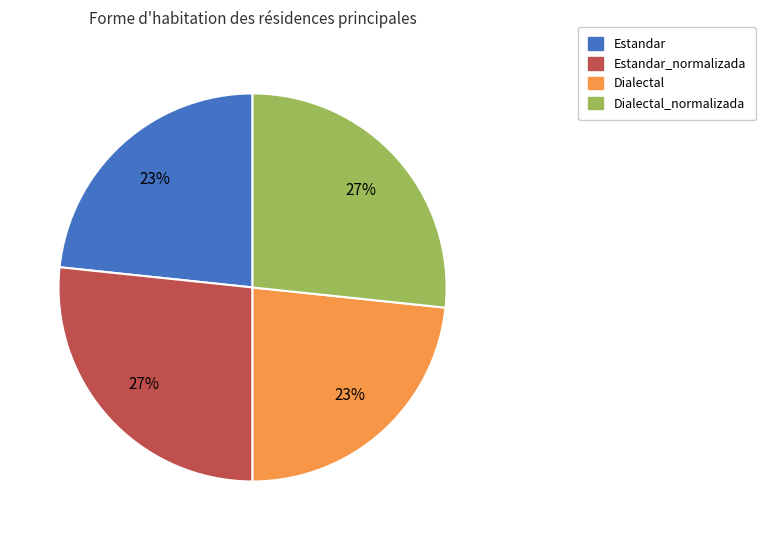

What percentage is the Dialectal_normalizada slice, to the nearest percent?

27%